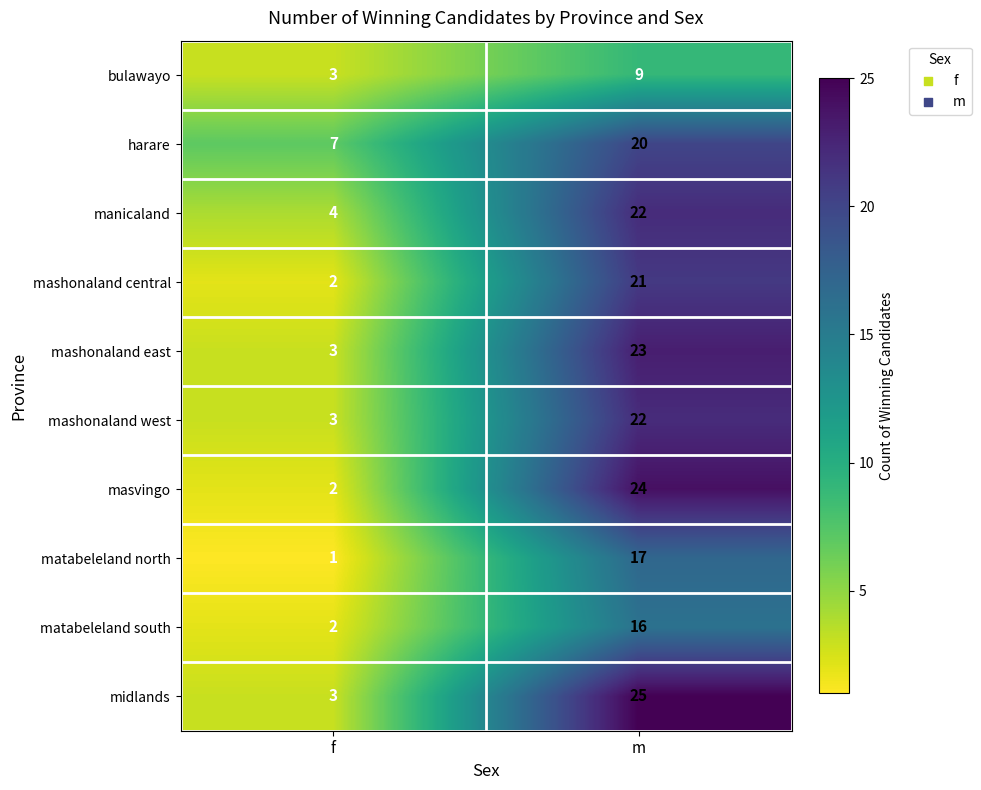

What is the average value of the mashonaland east series?

13